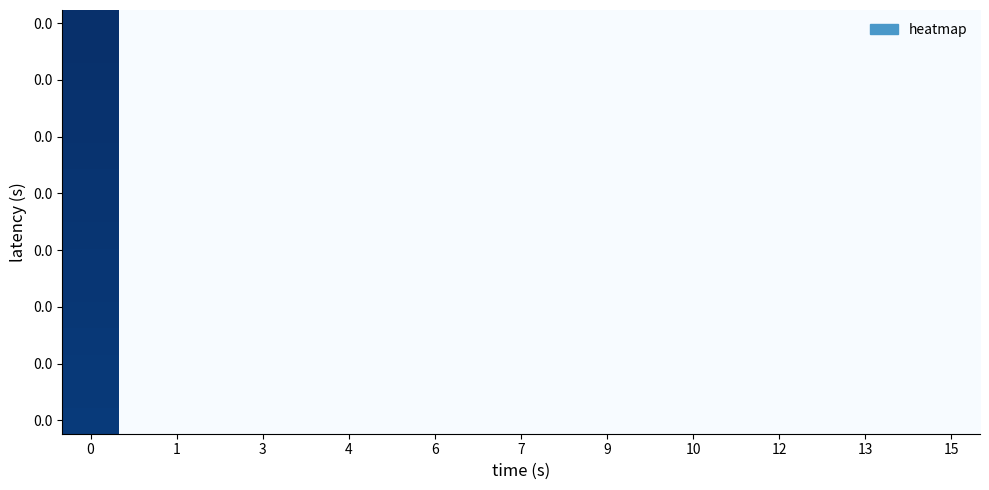

What is the greatest value displayed?

366